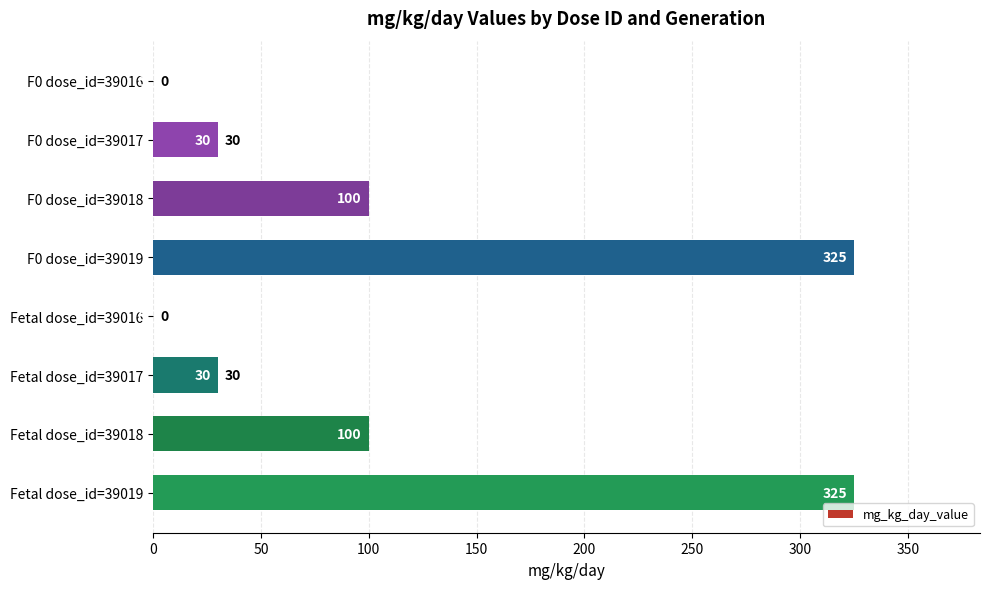

What is the sum of all values?

910